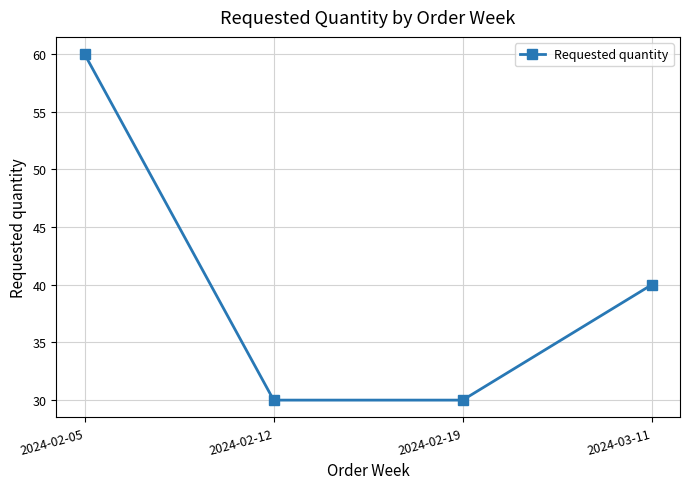

What is the smallest value displayed?

30